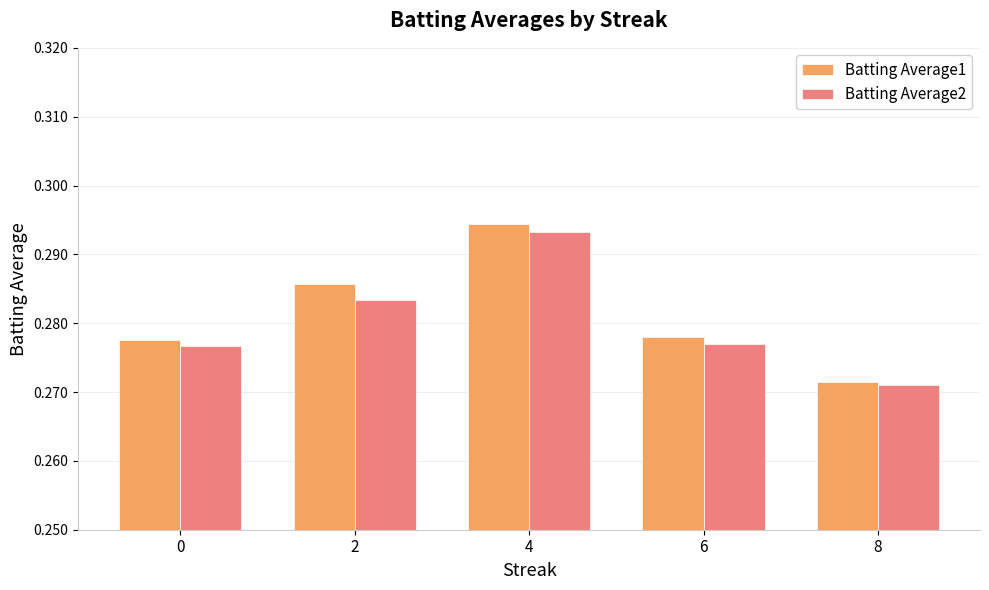

Count the Batting Average2 values in the range 0 to 1.

5